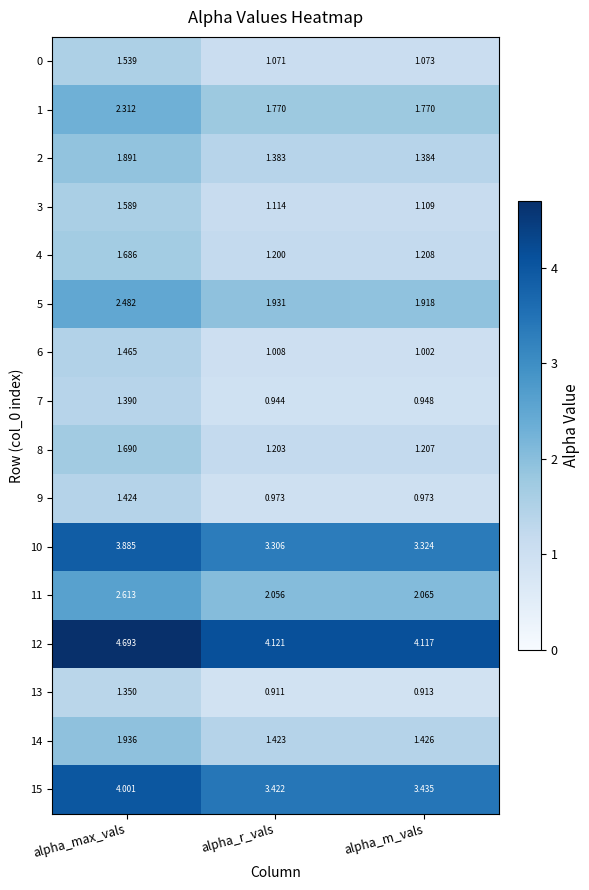

What is the spread (max minus min) of values at alpha_m_vals?

3.2